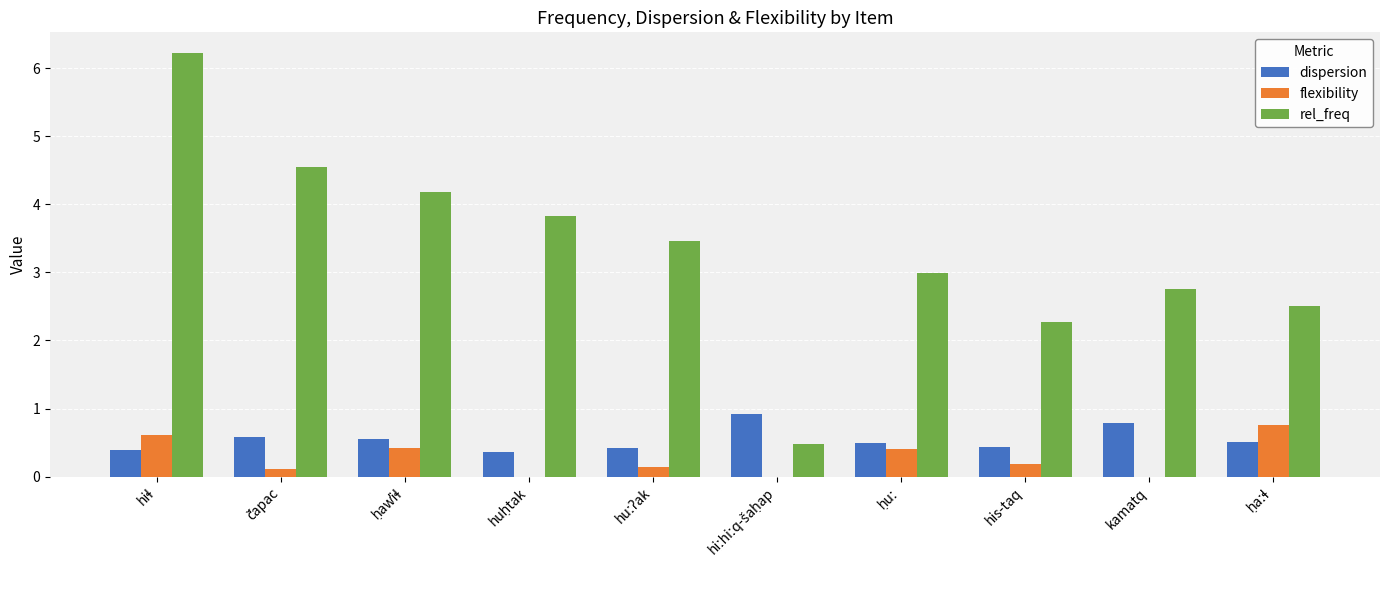

Which series has the largest total across all categories?

rel_freq